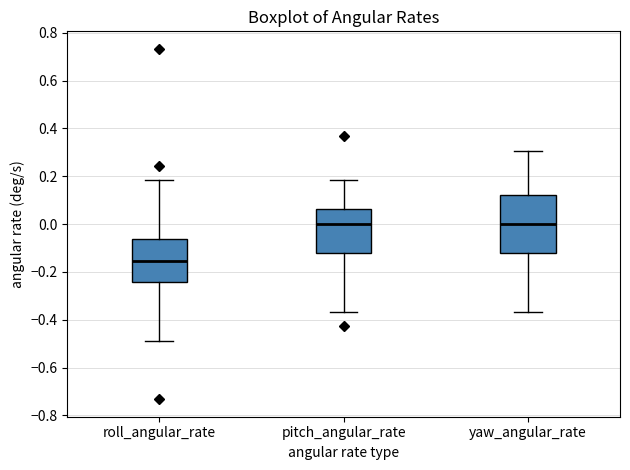

Where does the upper whisker of the box for pitch_angular_rate end on the y-axis? The values are not printed on the chart, so give them approximately, as read against the axis.

0.18